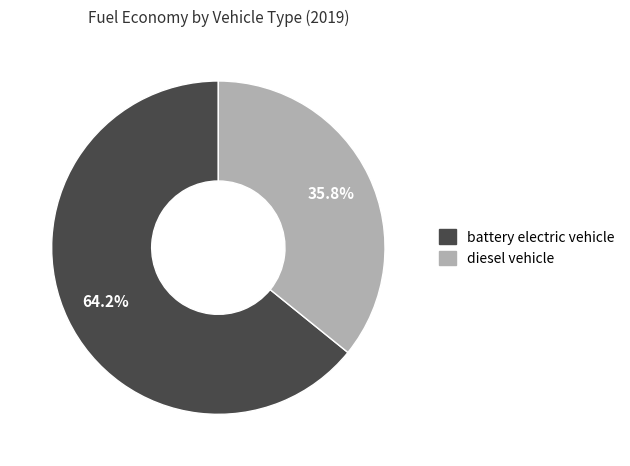

To the nearest percent, what portion does battery electric vehicle represent?

64%